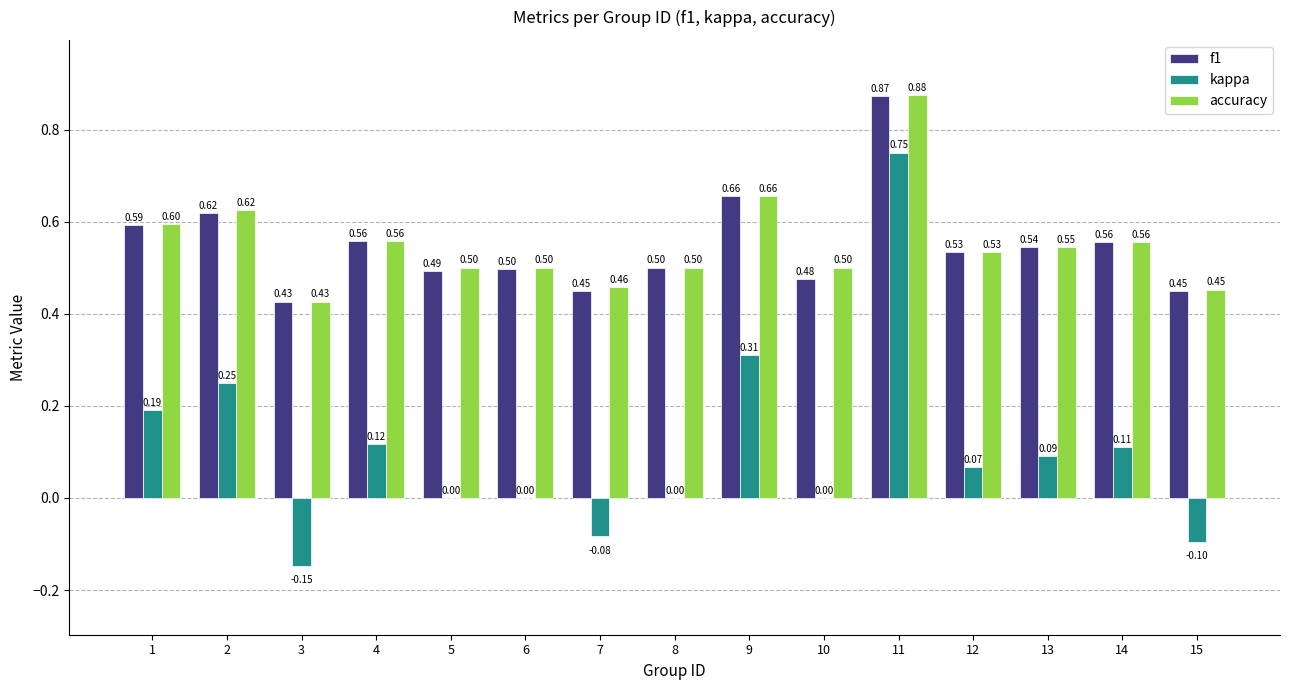

The value of f1 at 15 is 0.6. True or false?

False